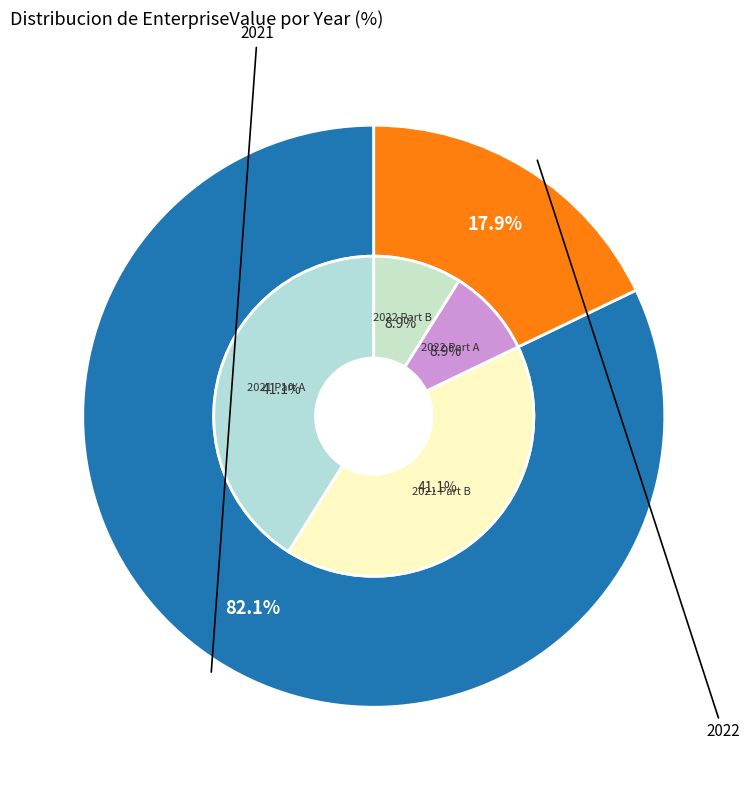

The 2021 slice represents 72% of the pie. True or false?

False